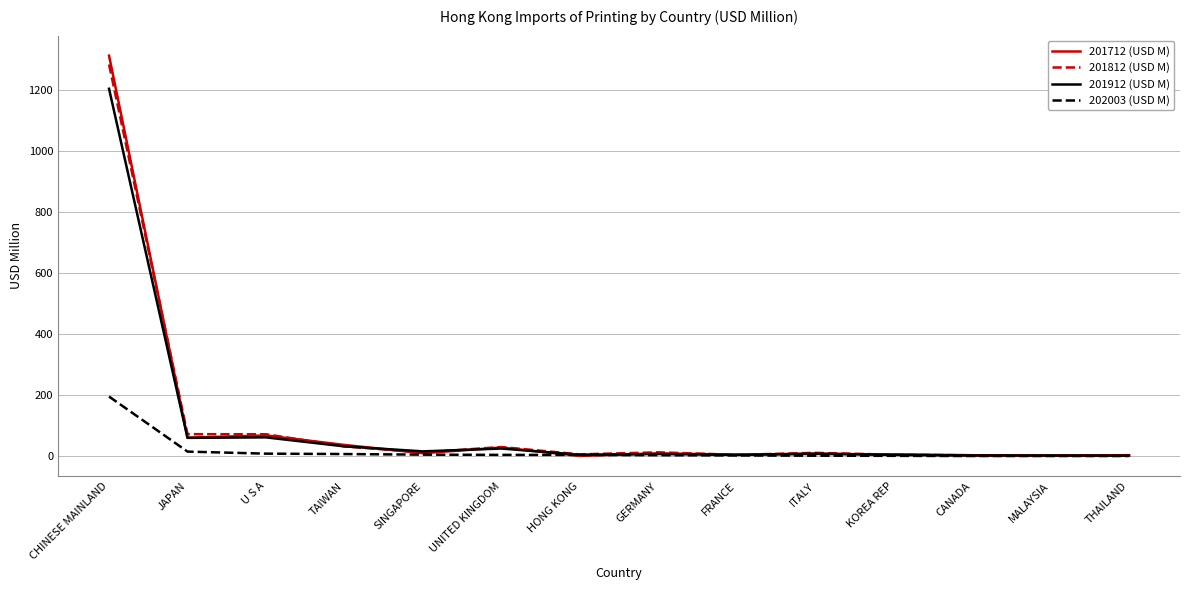

What is the sum of the 201912 (USD M) values at MALAYSIA and CHINESE MAINLAND?

1206.4